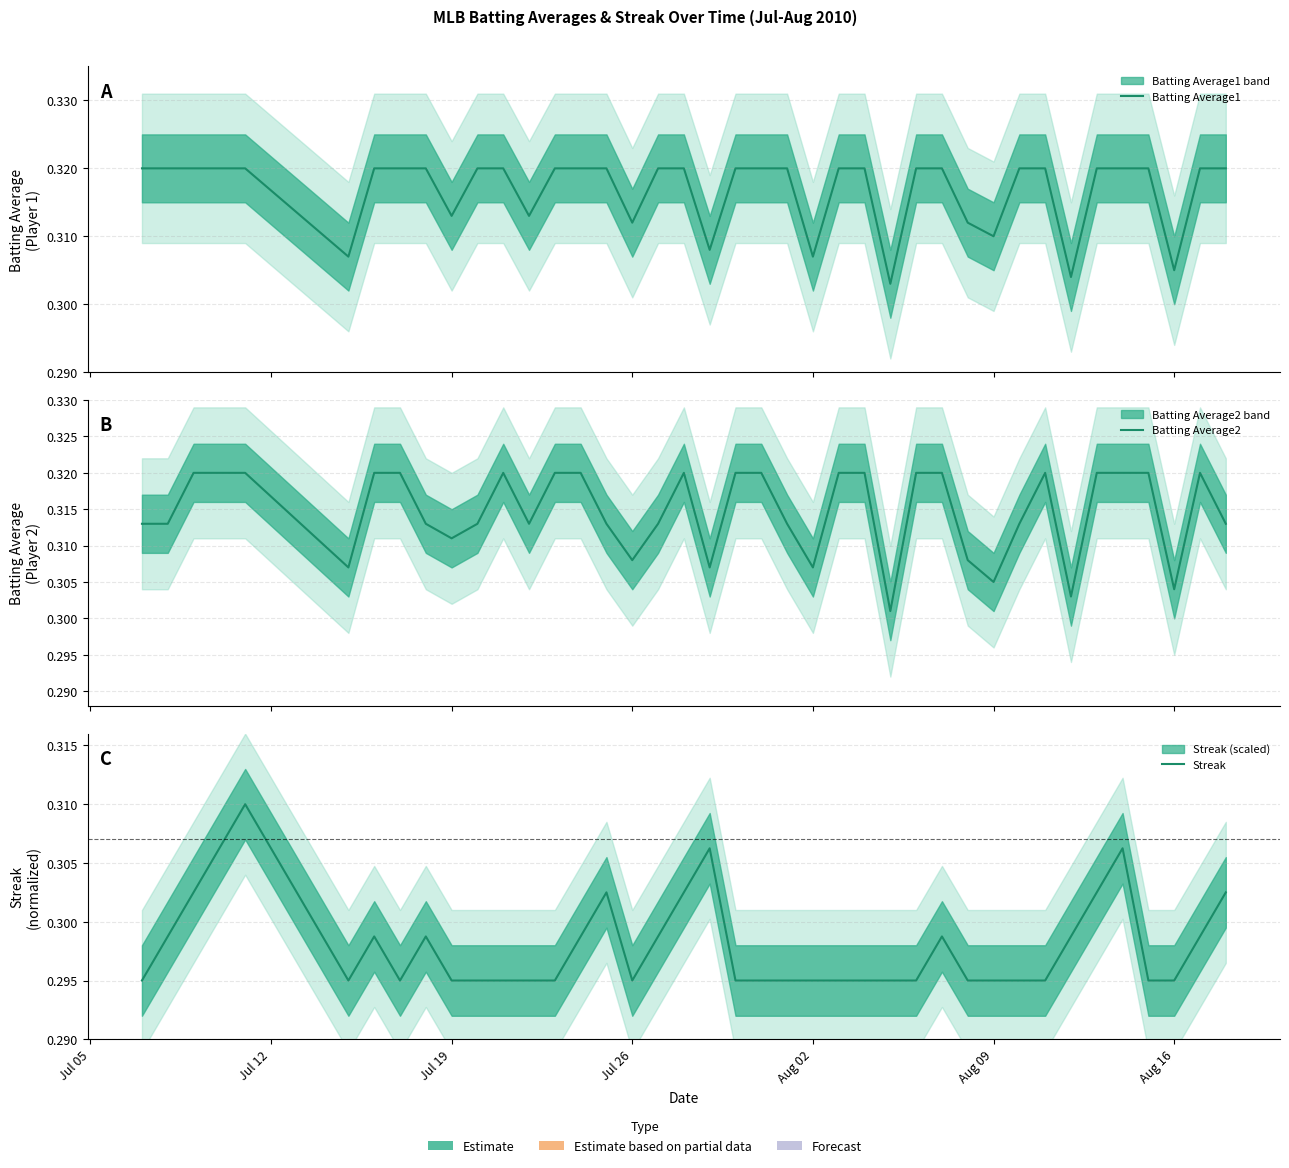

The Streak series shows 0.2 at 24. True or false?

False